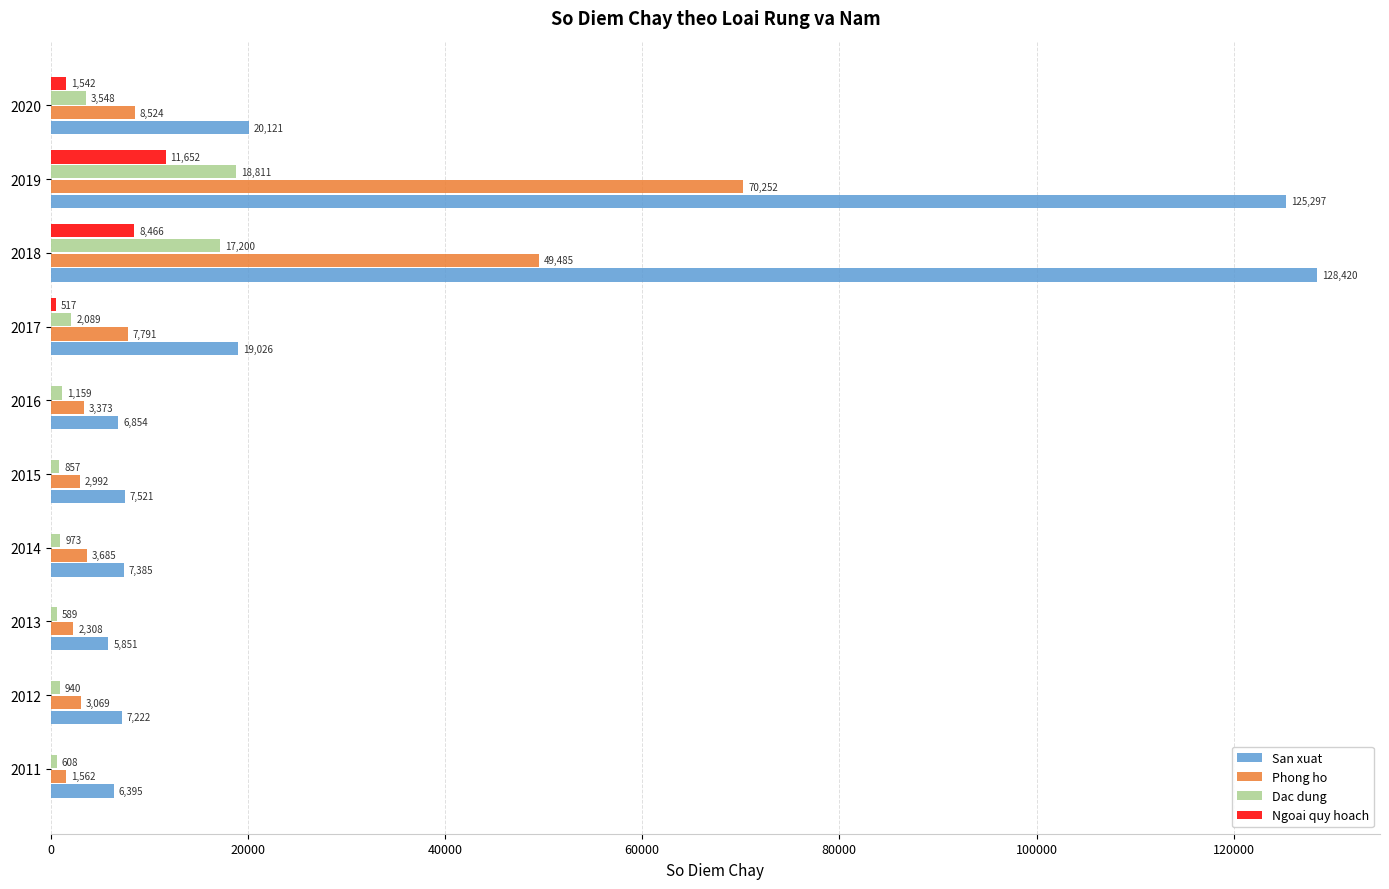

Where is Phong ho nearest to the value 35907?

2018